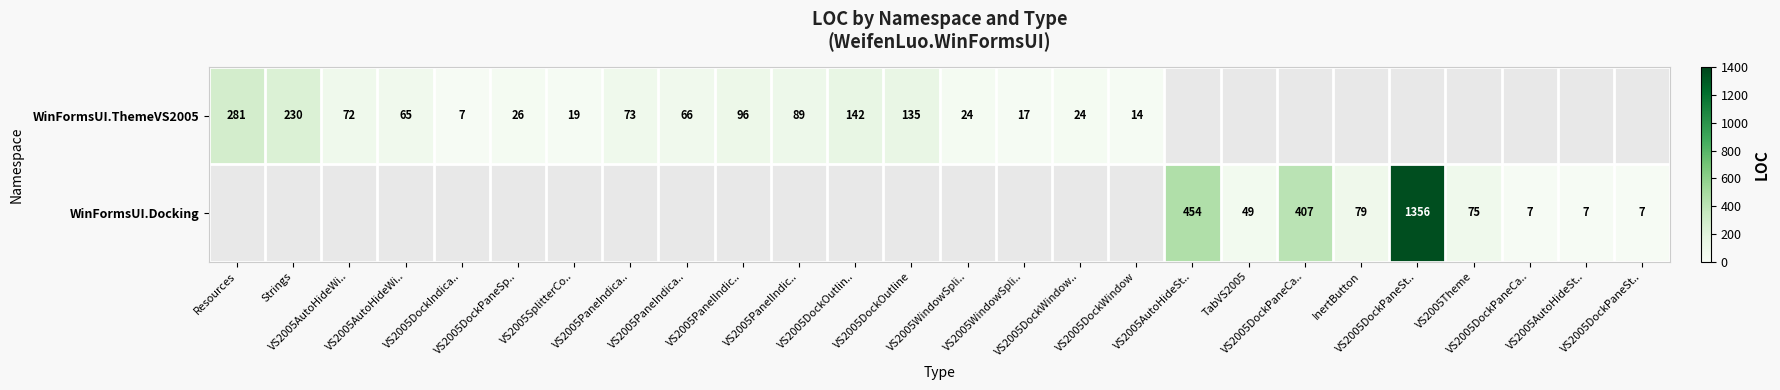

What is the sum of the WinFormsUI.Docking values at VS2005AutoHideSt.. and VS2005DockPaneCa..?

861.0